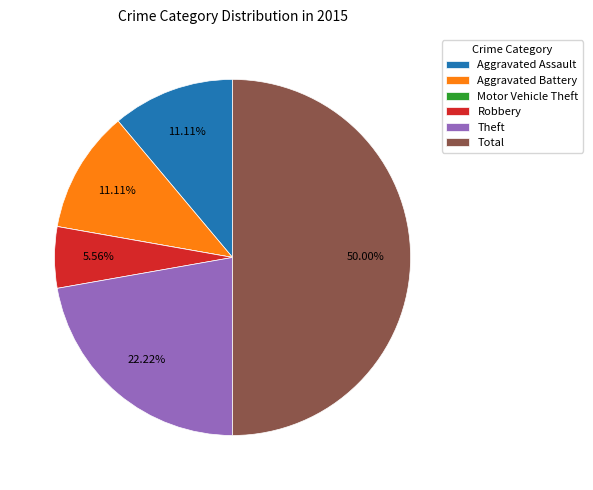

To the nearest percent, what is the difference between the Total and Aggravated Battery slice percentages?

39%